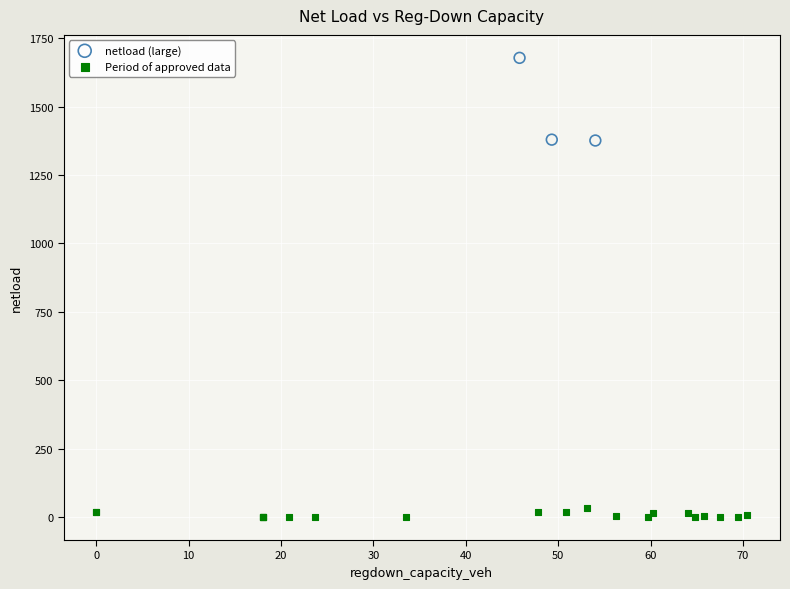

What are all the series names shown in the legend?

netload (large), Period of approved data